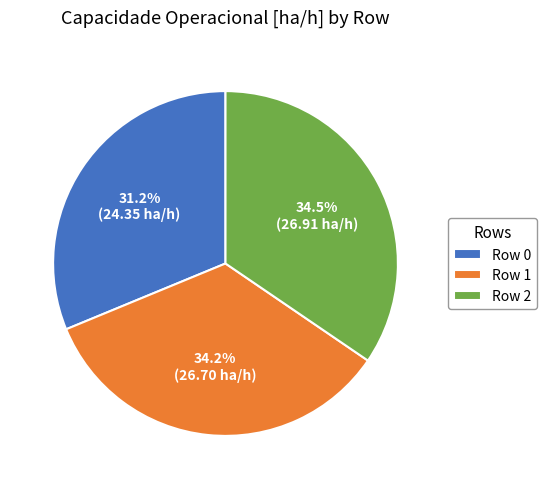

True or false: Row 1 accounts for 41% of the total.

False